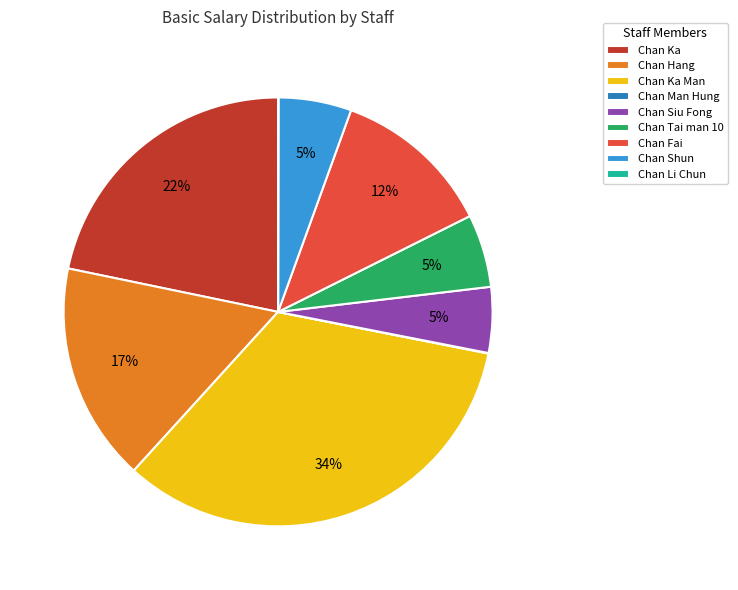

Approximately how many times larger is the value at Chan Ka compared to Chan Hang?

1.3